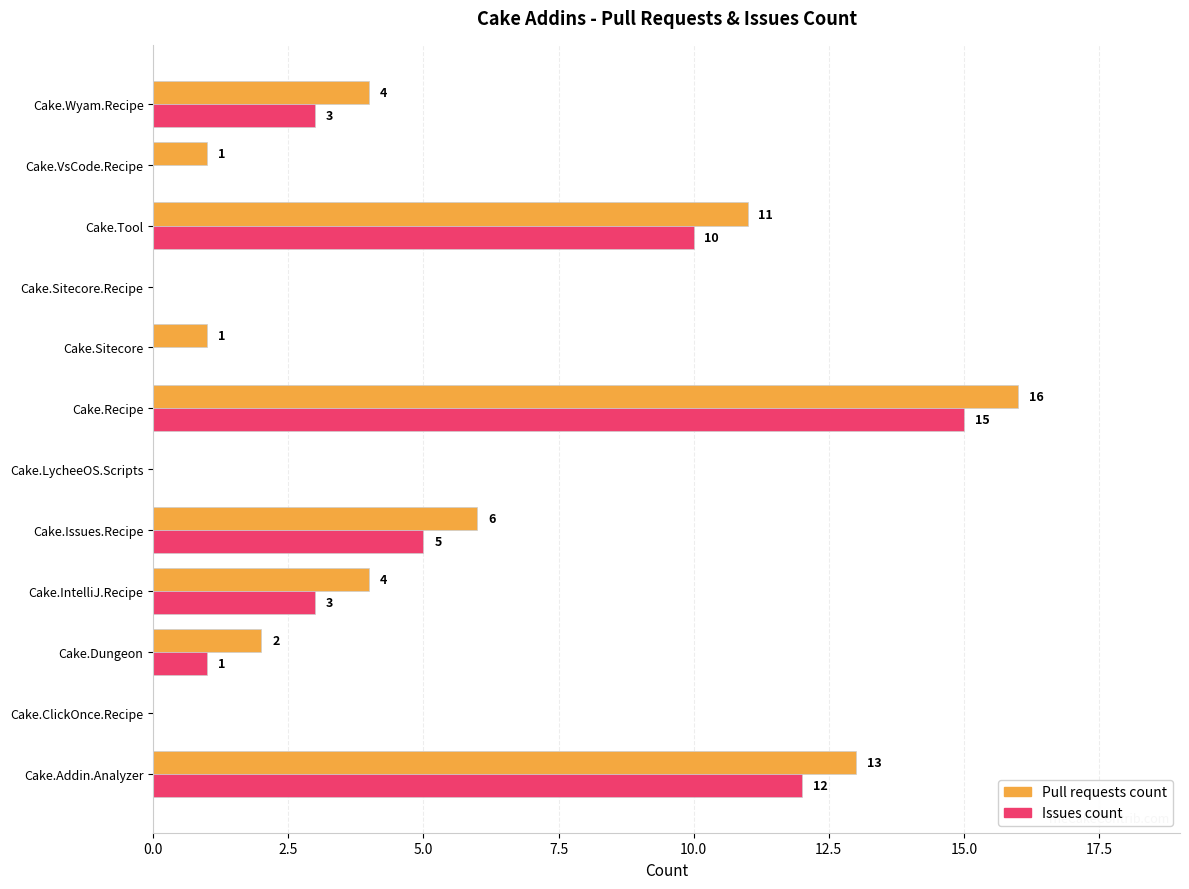

True or false: Issues count has a value of 15 at Cake.Recipe.

True